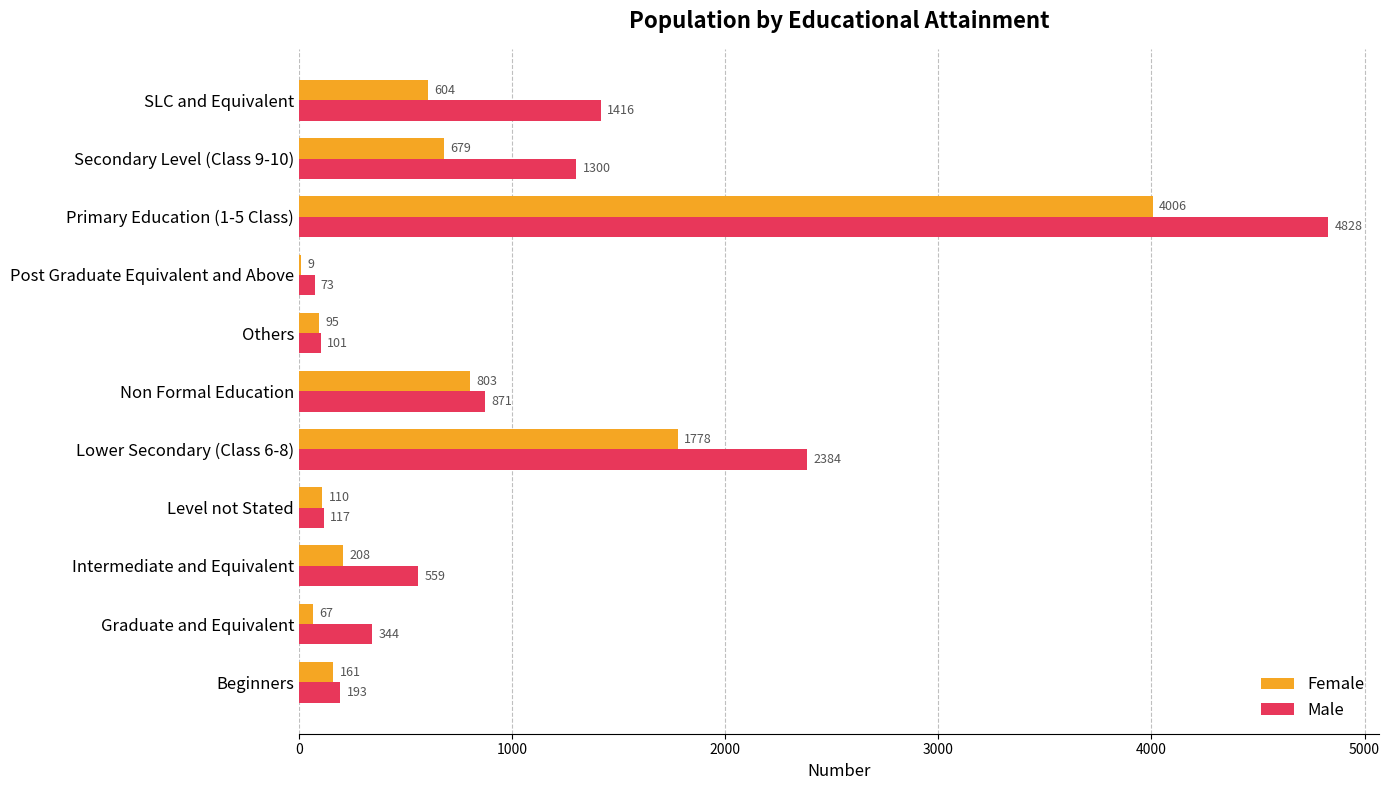

Which series changed the most between Intermediate and Equivalent and SLC and Equivalent?

Male